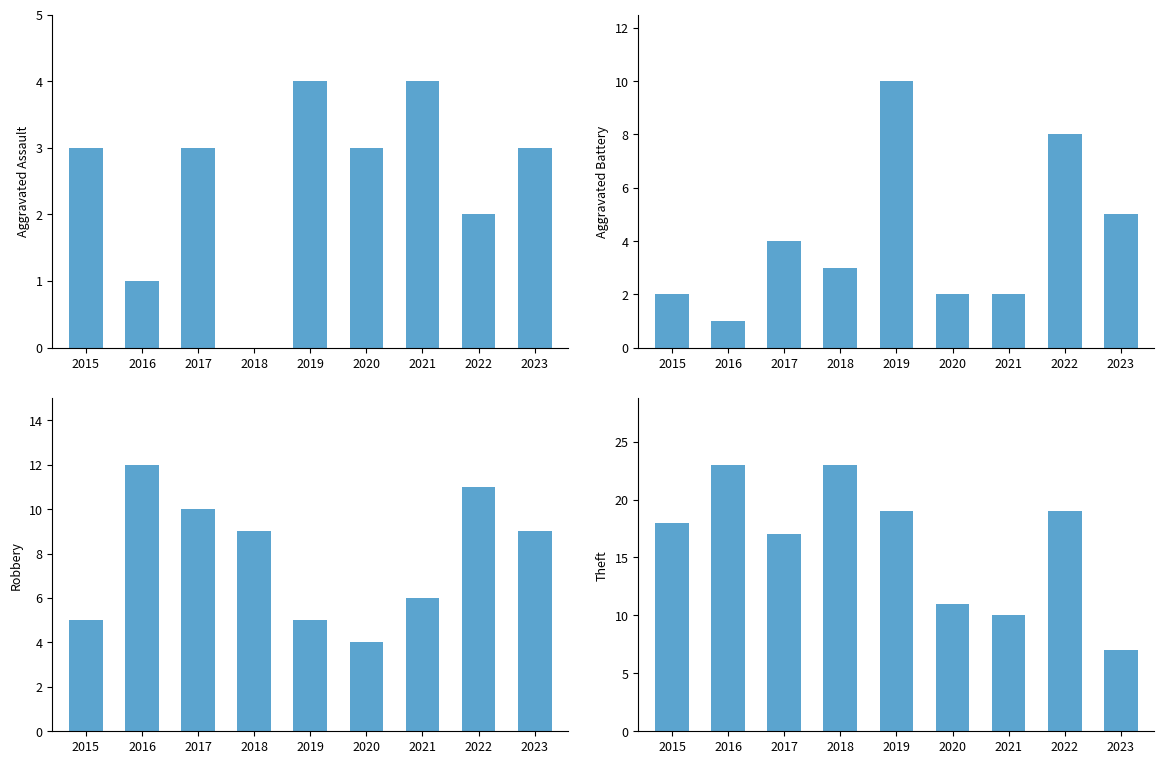

Between 2017 and 2018, which series saw the biggest shift?

Theft